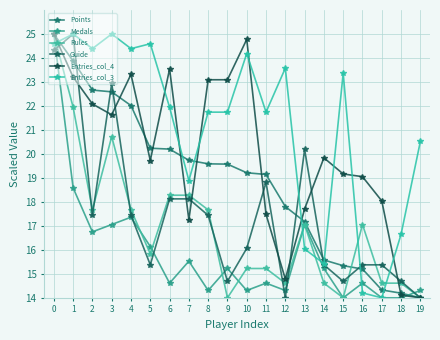

What is the difference between the maximum and minimum values in the Entries_col_3 series?

11.0